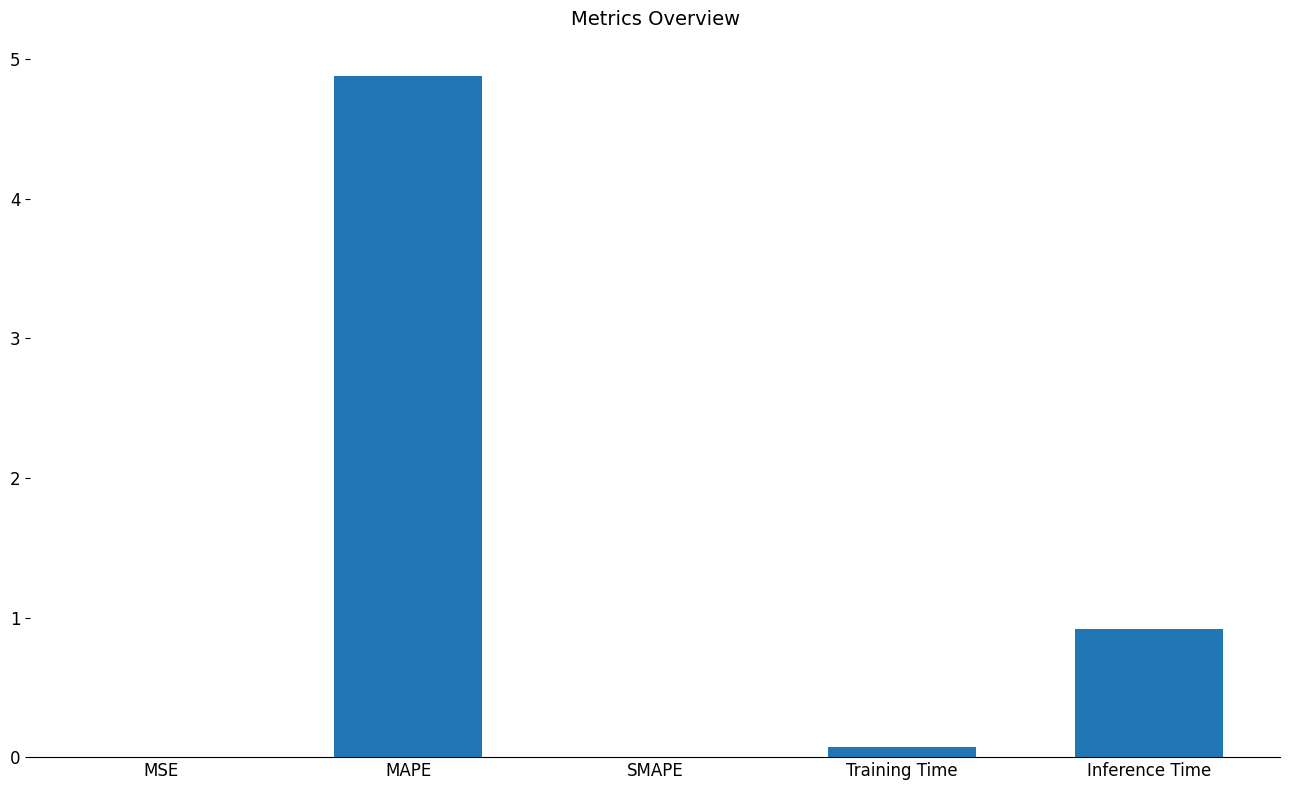

At which category does the chart reach its peak across all series?

MAPE